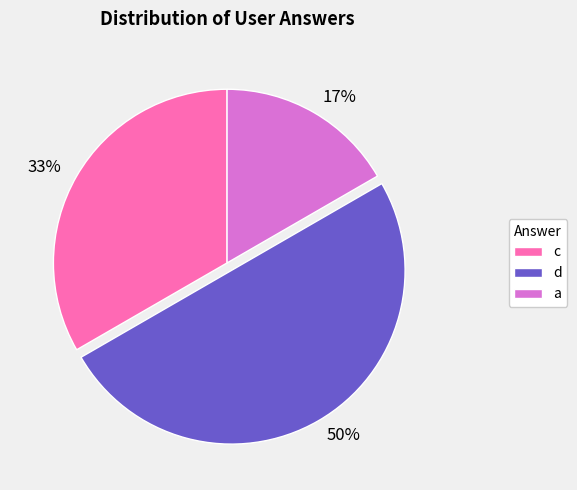

Is it true that d is 50% of the pie?

True